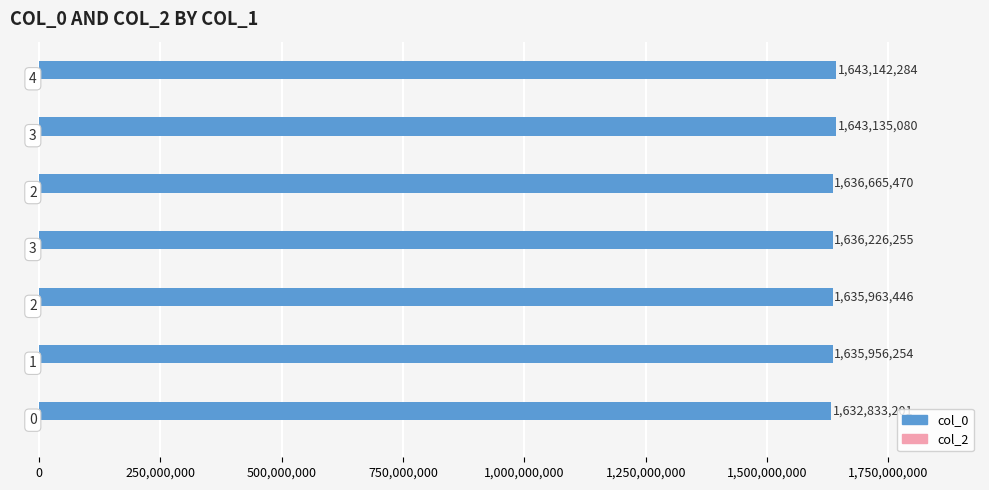

What is the average value?

1637703141